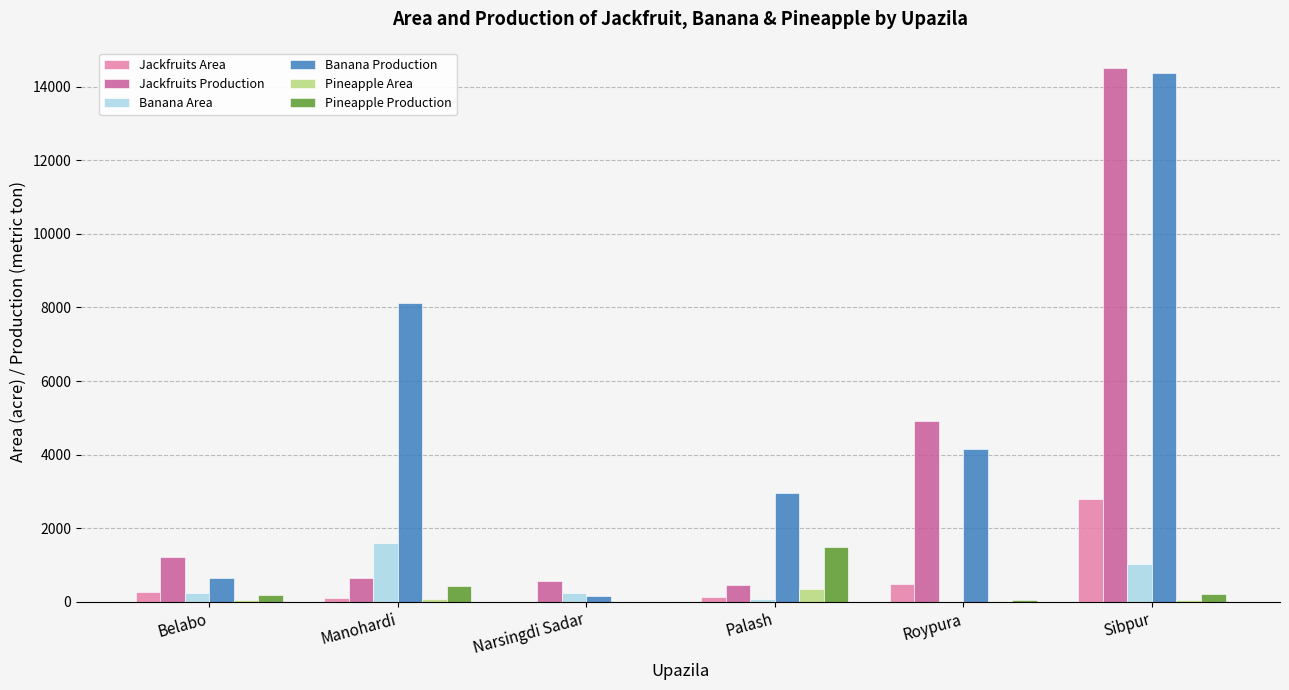

Count the number of data series in this chart.

6